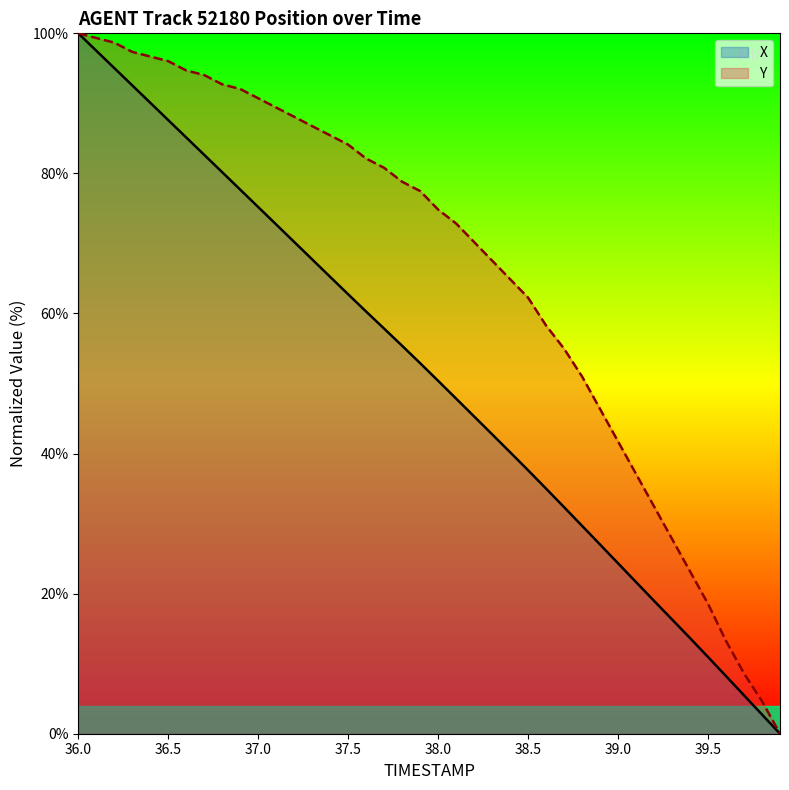

What is the highest value of the Y series?

100.0